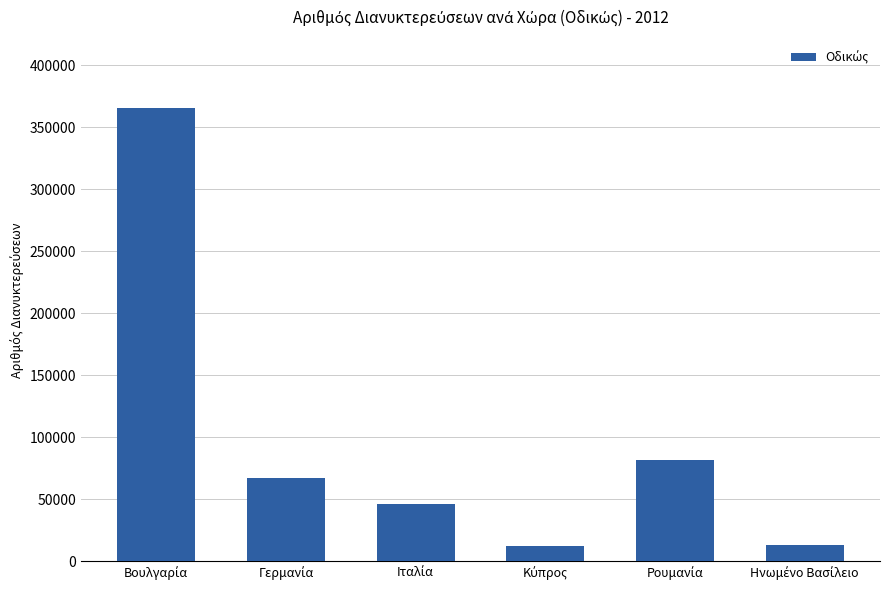

What is the maximum value shown in the chart?

365817